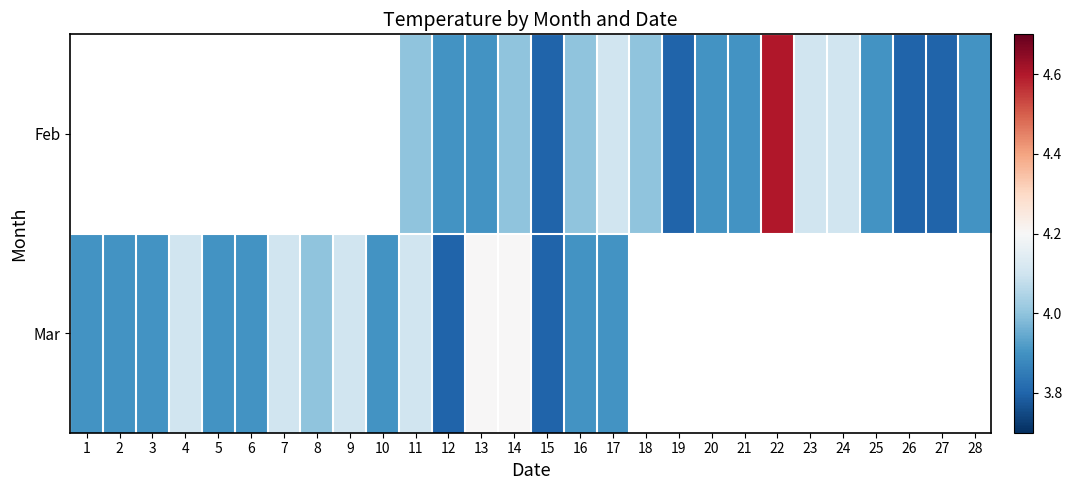

At which category is the sum across all series the highest?

14